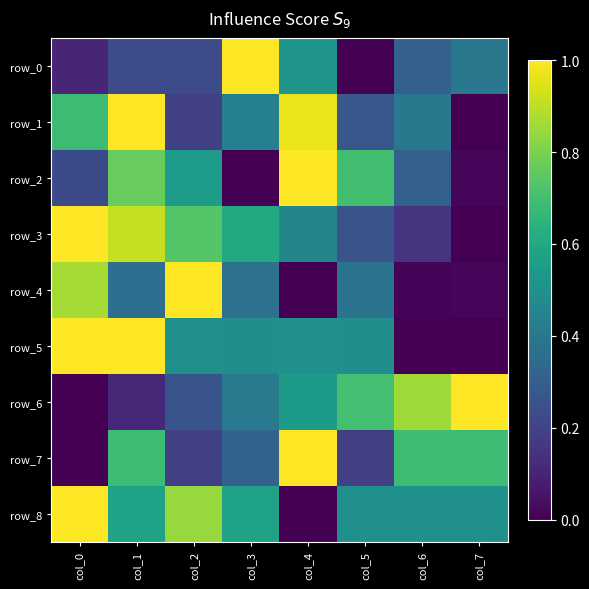

What is the highest value of the row_5 series?

1.0